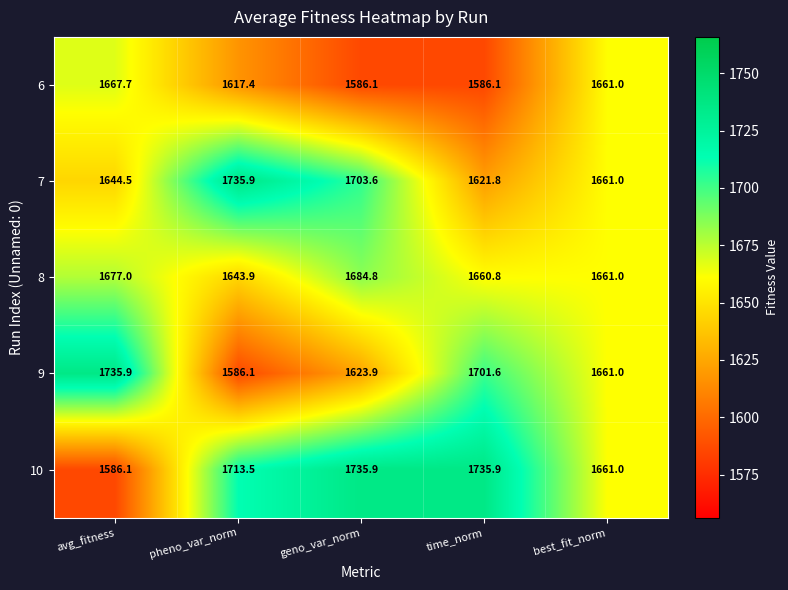

Is it true that 10 equals 1735.9 at geno_var_norm?

True